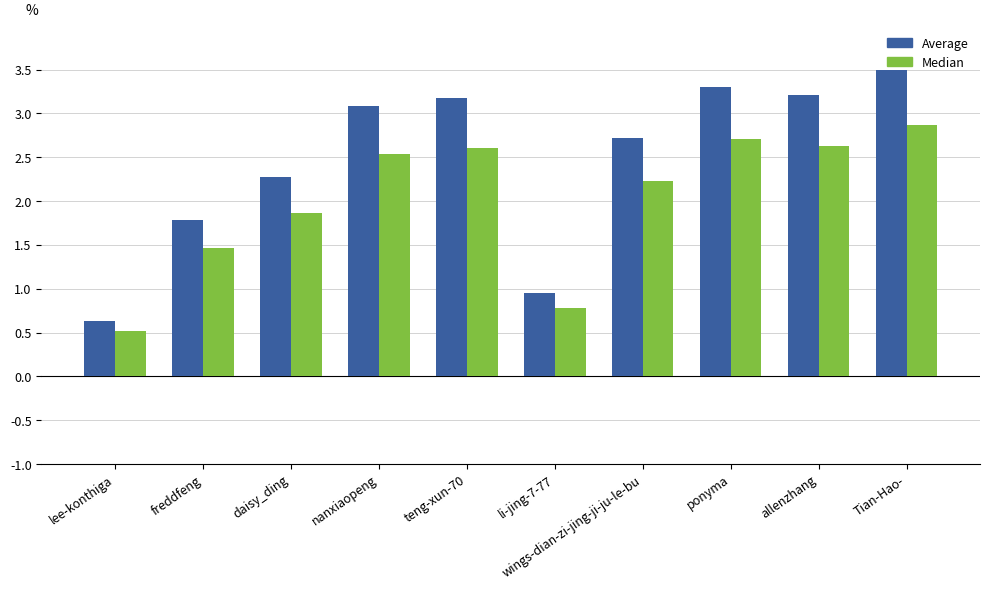

What is the difference between the highest and lowest values at Tian-Hao-?

0.6